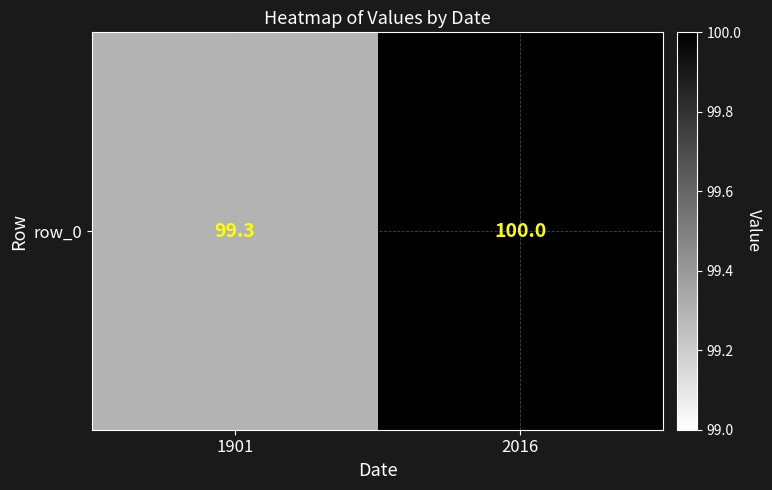

What is the difference between the maximum and minimum values?

0.7